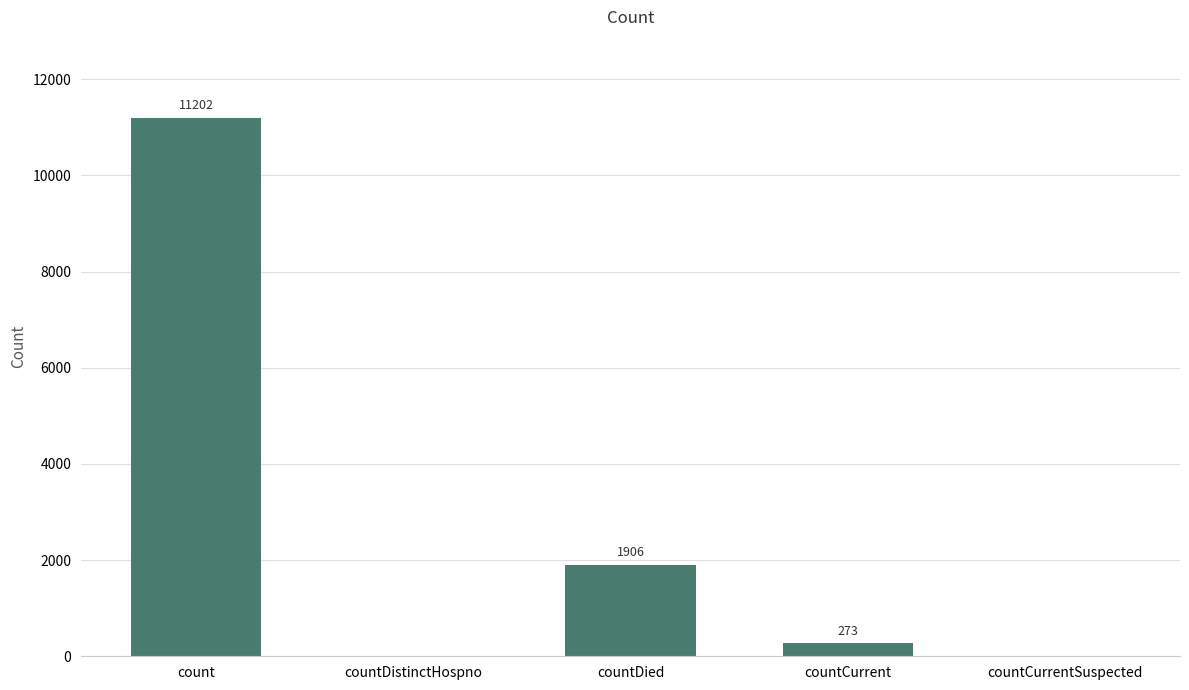

Count the number of data series in this chart.

1